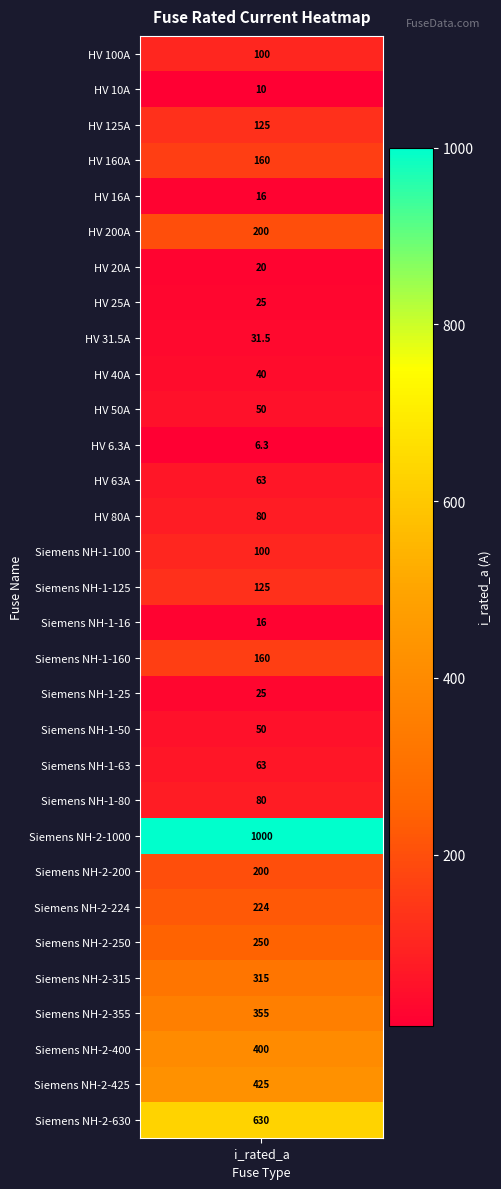

What is the average value?

172.4